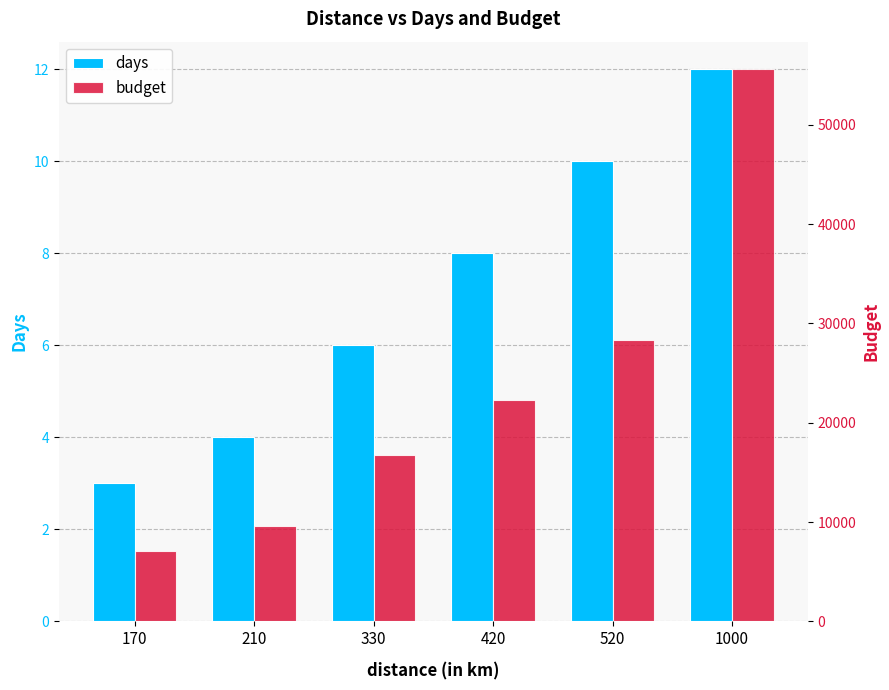

List the series in order of their peak value, highest first.

budget, days